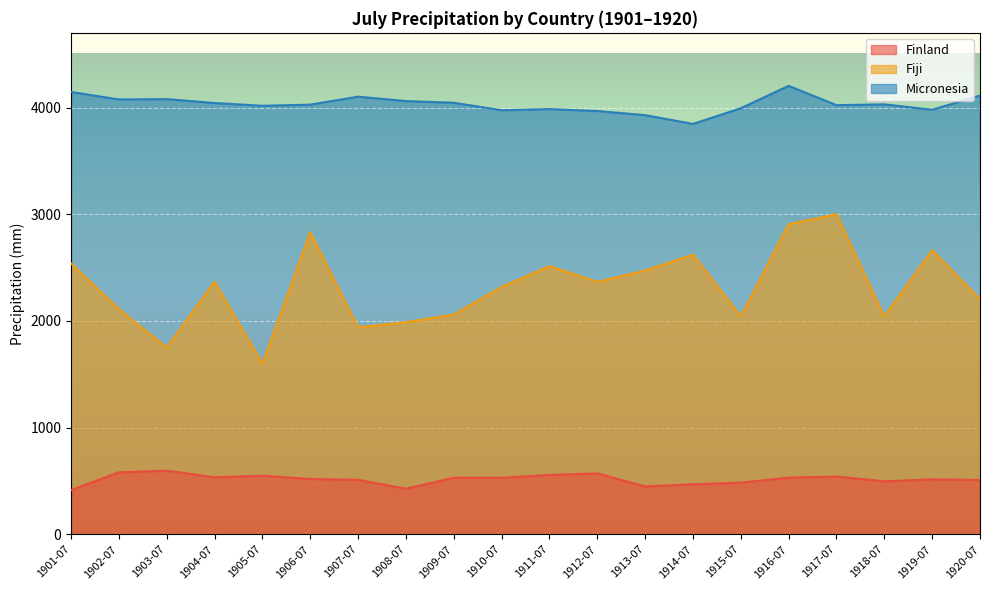

Reading left to right, list all the values displayed in this chart.

Finland: 414.4	580.4	596.2	534.7	549.7	518.2	510.7	427.2	529.6	530.2	555.9	570.8	448.4	468.9	484.3	530.8	540.9	496.5	515.0	509.3
Fiji: 2539.2	2110.8	1749.2	2367.7	1599.4	2832.3	1940.2	1988.0	2059.0	2318.8	2513.5	2366.4	2472.2	2620.9	2042.6	2906.4	2999.8	2042.7	2662.9	2204.1
Micronesia: 4145.9	4075.9	4078.8	4042.5	4016.5	4027.1	4102.0	4060.5	4044.8	3974.6	3985.4	3967.5	3928.6	3846.5	3993.2	4203.4	4022.3	4029.8	3978.9	4112.3